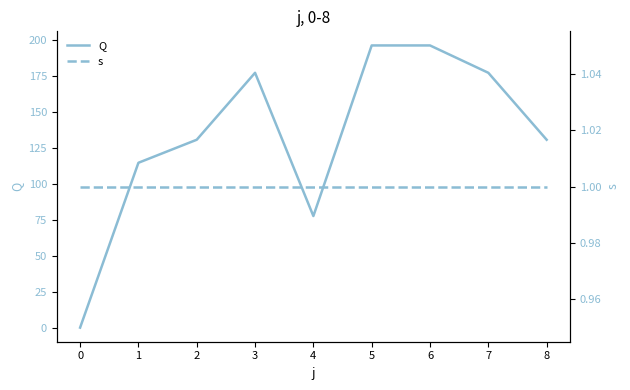

True or false: Q has a value of 79.6 at 1.

False